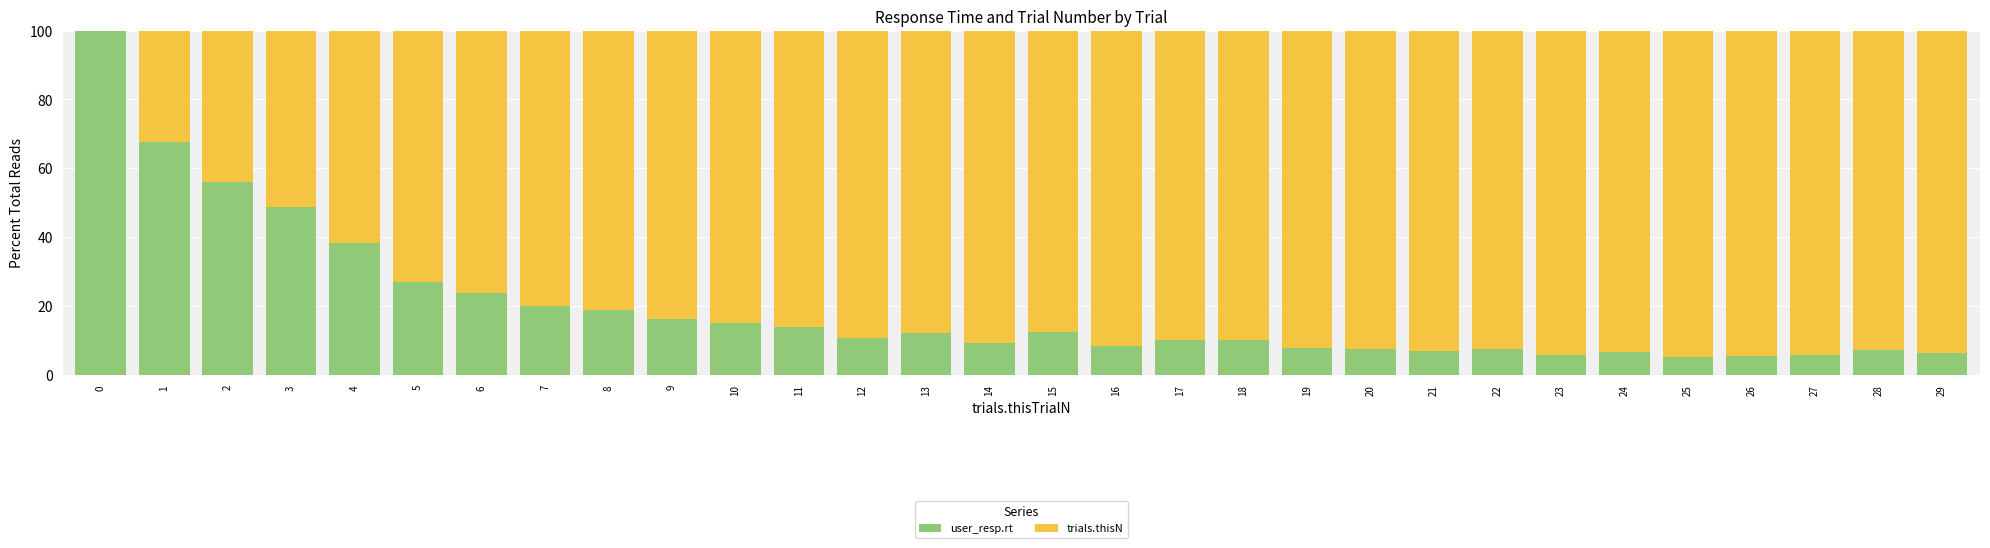

How many data points does each series have?

30